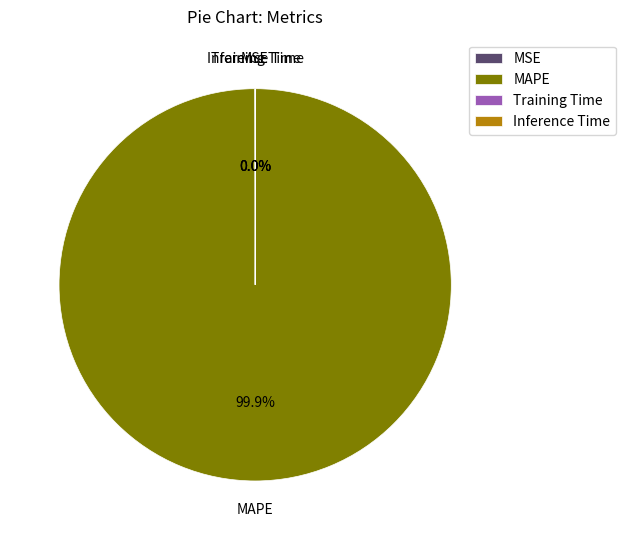

Which category has the biggest portion of the pie?

MAPE